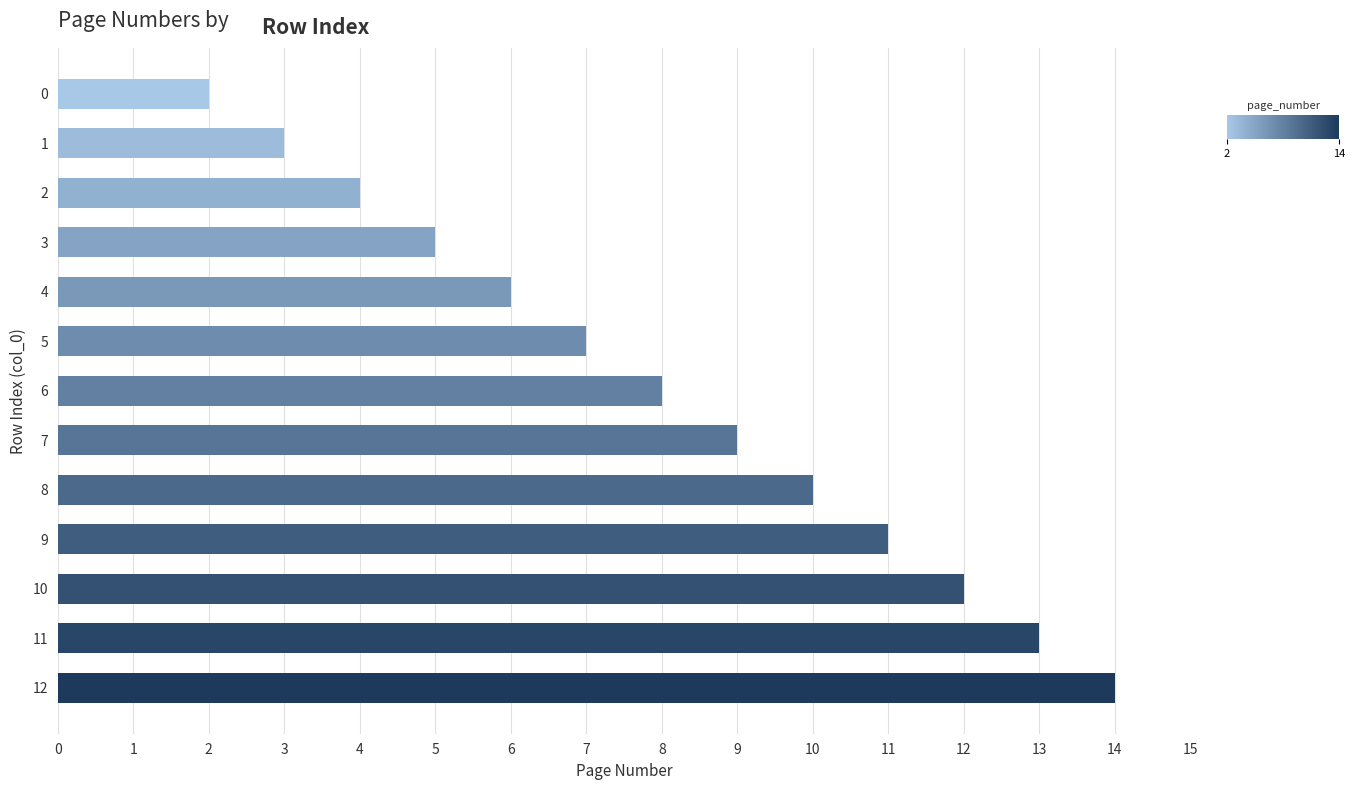

Which has a higher value, 5 or 12?

12